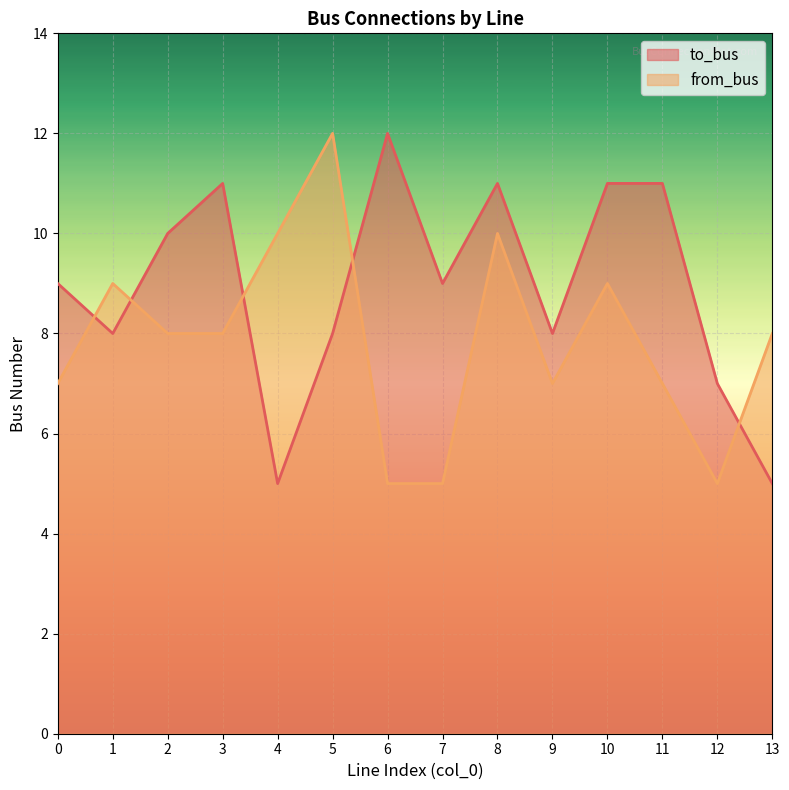

What is the difference between the maximum and minimum values in the to_bus series?

7